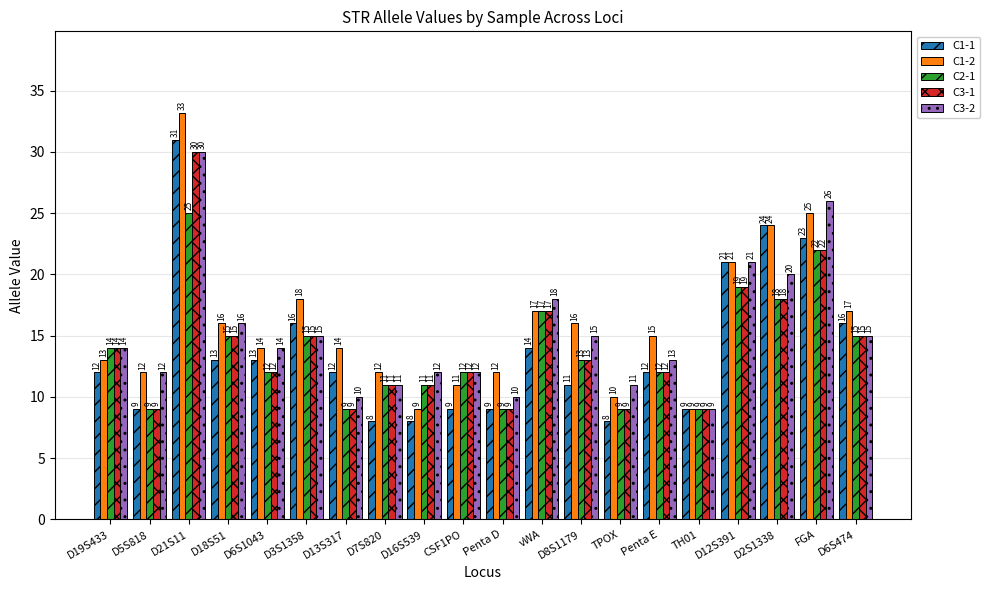

How many series are shown in this chart?

5